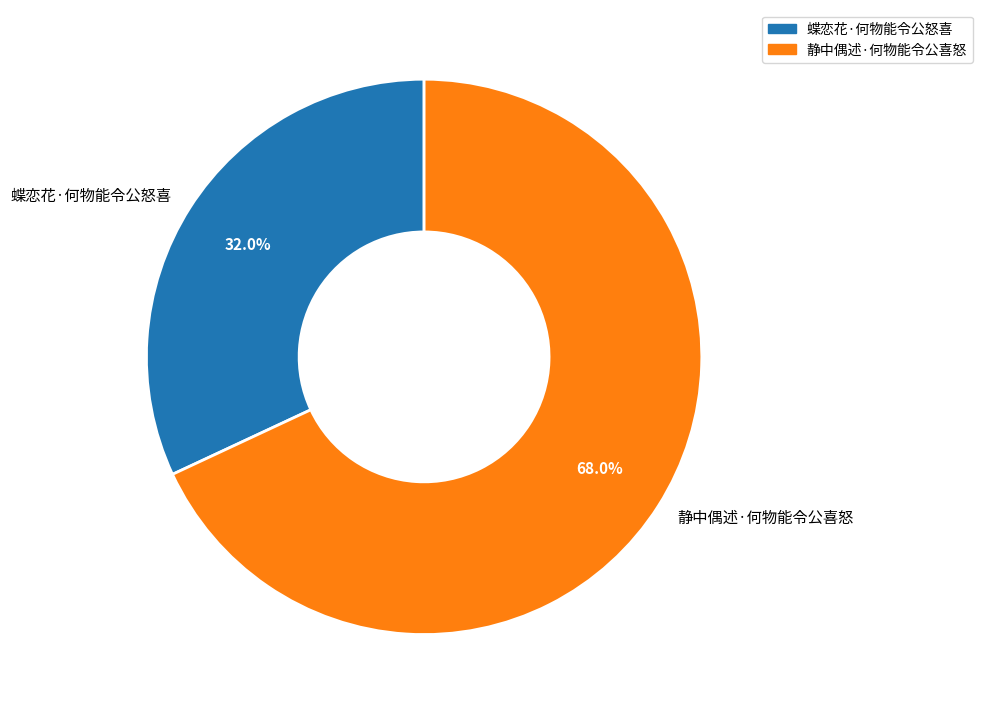

To the nearest percent, what is the combined percentage of 静中偶述·何物能令公喜怒 and 蝶恋花·何物能令公怒喜?

100%